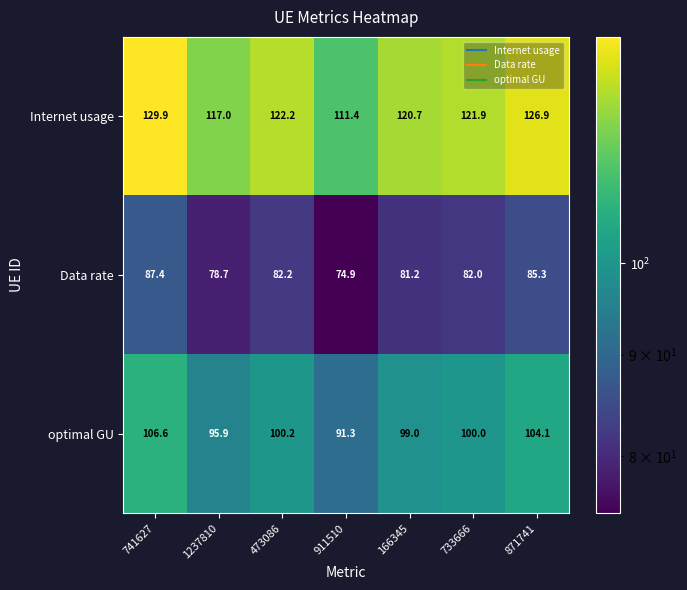

Reading right to left, extract all data points from this chart.

Internet usage: 871741=126.9	733666=121.9	166345=120.7	911510=111.4	473086=122.2	1237810=117.0	741627=129.9
Data rate: 871741=85.3	733666=82.0	166345=81.2	911510=74.9	473086=82.2	1237810=78.7	741627=87.4
optimal GU: 871741=104.1	733666=100.0	166345=99.0	911510=91.3	473086=100.2	1237810=95.9	741627=106.6